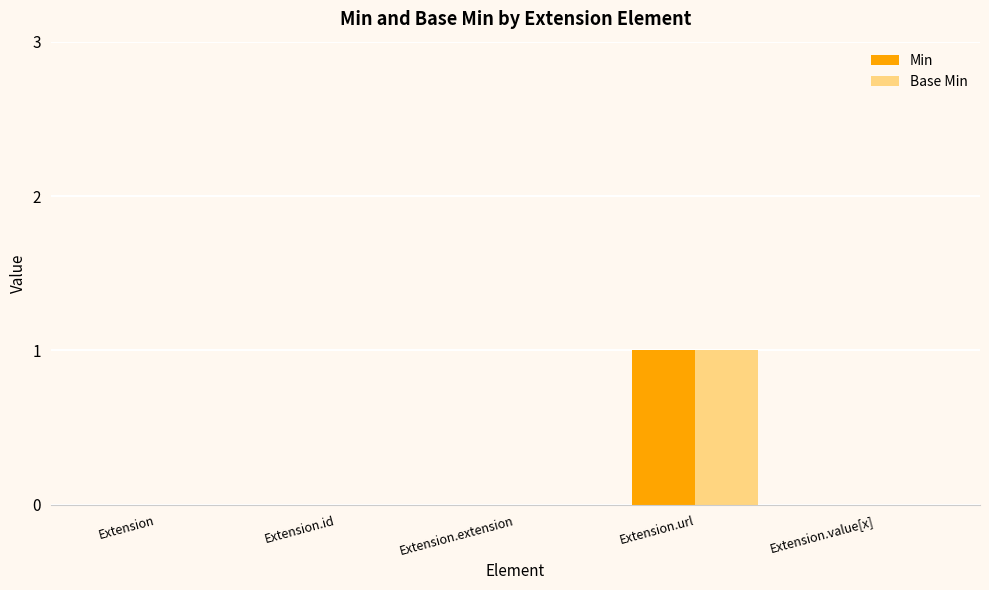

Does the chart contain stacked bars?

No